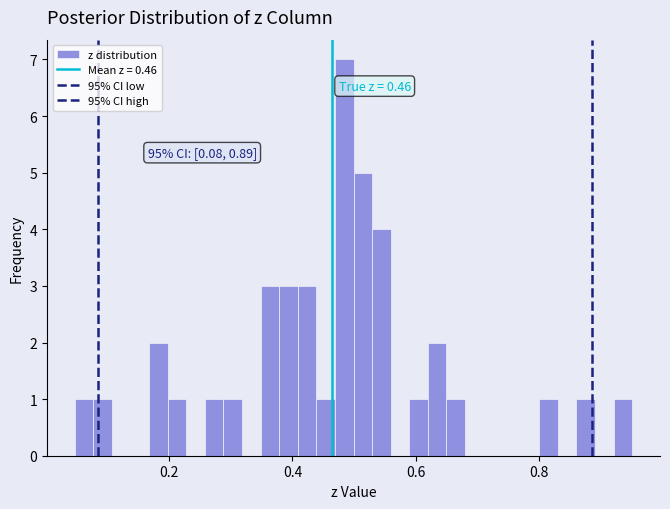

Around what value on the x-axis is the tallest bar? Give the approximate position of its centre, as read against the axis.

0.48